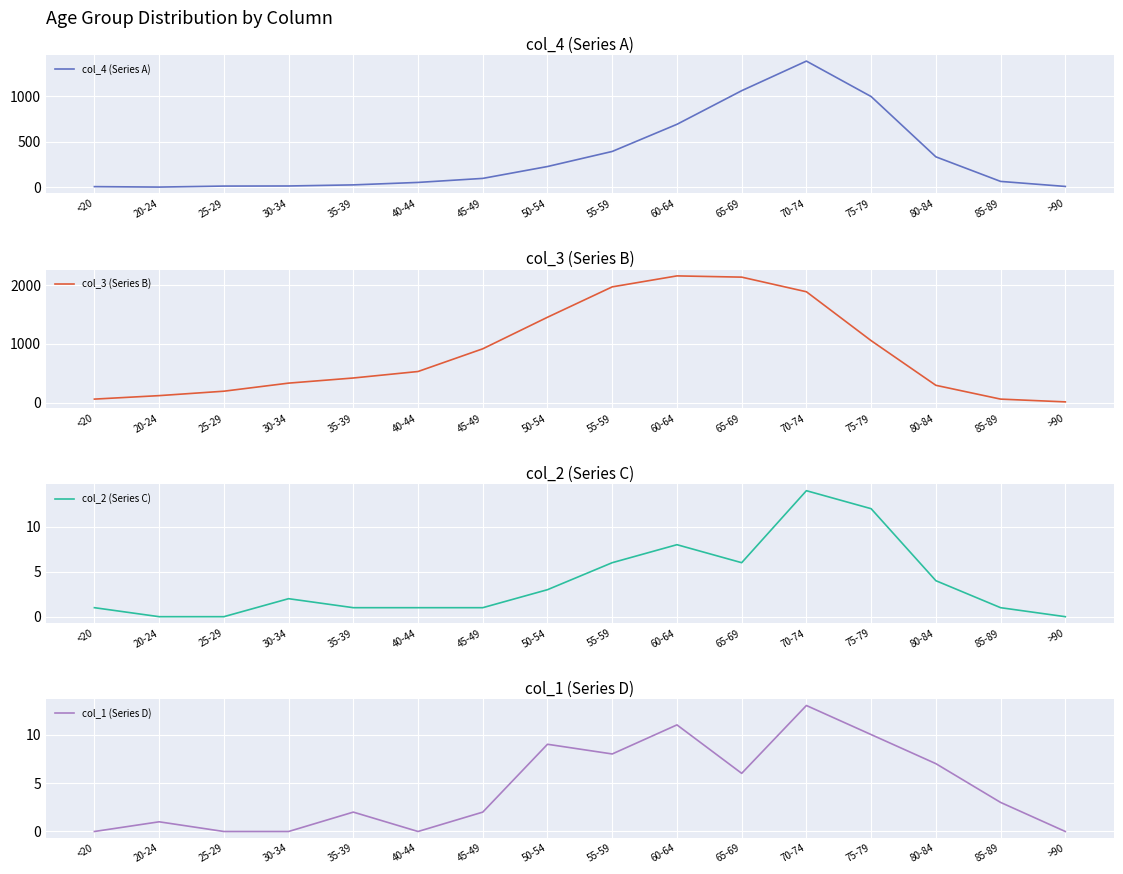

Is it true that col_3 (Series B) equals 1965 at 55-59?

True